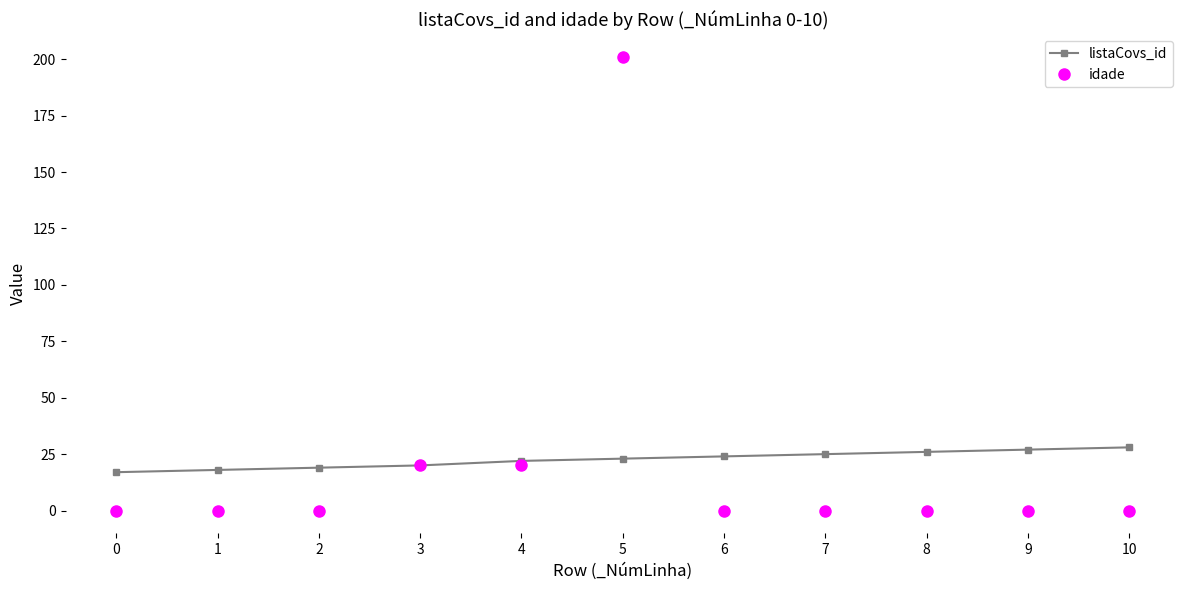

What is the maximum value shown in the chart?

201